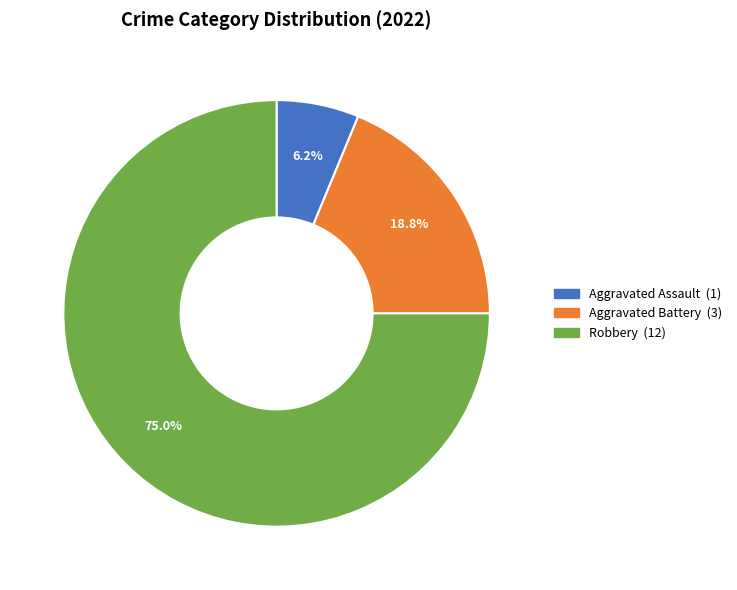

Does any single category account for the majority?

Yes